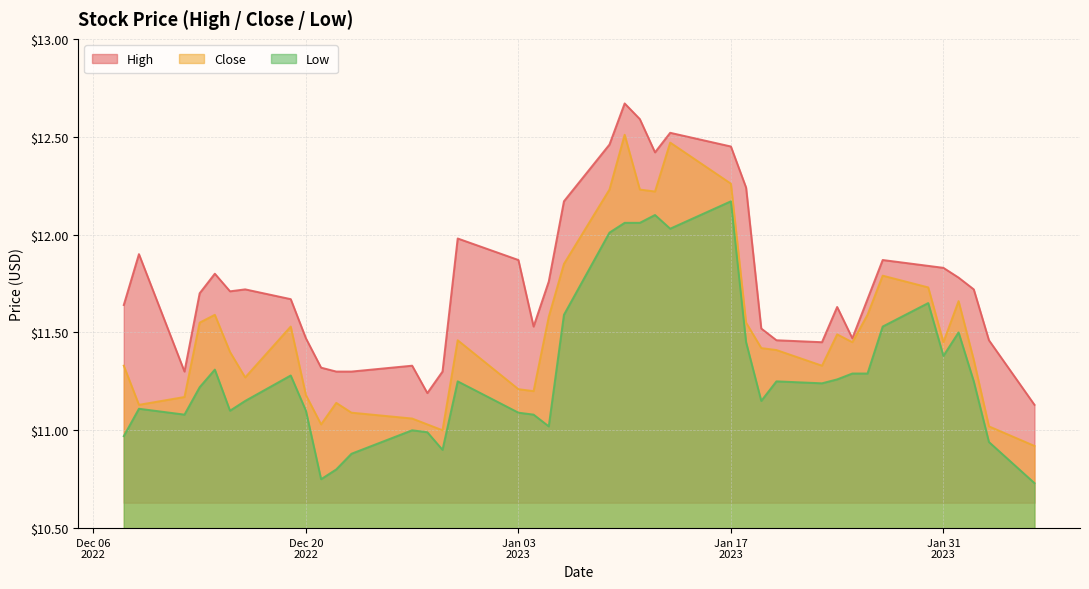

Reading left to right, transcribe all the data shown in this chart.

High: 11.6	11.9	11.3	11.7	11.8	11.7	11.7	11.7	11.5	11.3	11.3	11.3	11.3	11.2	11.3	12.0	11.9	11.5	11.8	12.2	12.5	12.7	12.6	12.4	12.5	12.4	12.2	11.5	11.5	11.4	11.6	11.5	11.7	11.9	11.8	11.8	11.8	11.7	11.5	11.1
Low: 11.0	11.1	11.1	11.2	11.3	11.1	11.1	11.3	11.1	10.8	10.8	10.9	11.0	11.0	10.9	11.2	11.1	11.1	11.0	11.6	12.0	12.1	12.1	12.1	12.0	12.2	11.4	11.1	11.2	11.2	11.3	11.3	11.3	11.5	11.6	11.4	11.5	11.2	10.9	10.7
Close: 11.3	11.1	11.2	11.6	11.6	11.4	11.3	11.5	11.2	11.0	11.1	11.1	11.1	11.0	11.0	11.5	11.2	11.2	11.6	11.9	12.2	12.5	12.2	12.2	12.5	12.3	11.6	11.4	11.4	11.3	11.5	11.4	11.6	11.8	11.7	11.4	11.7	11.4	11.0	10.9